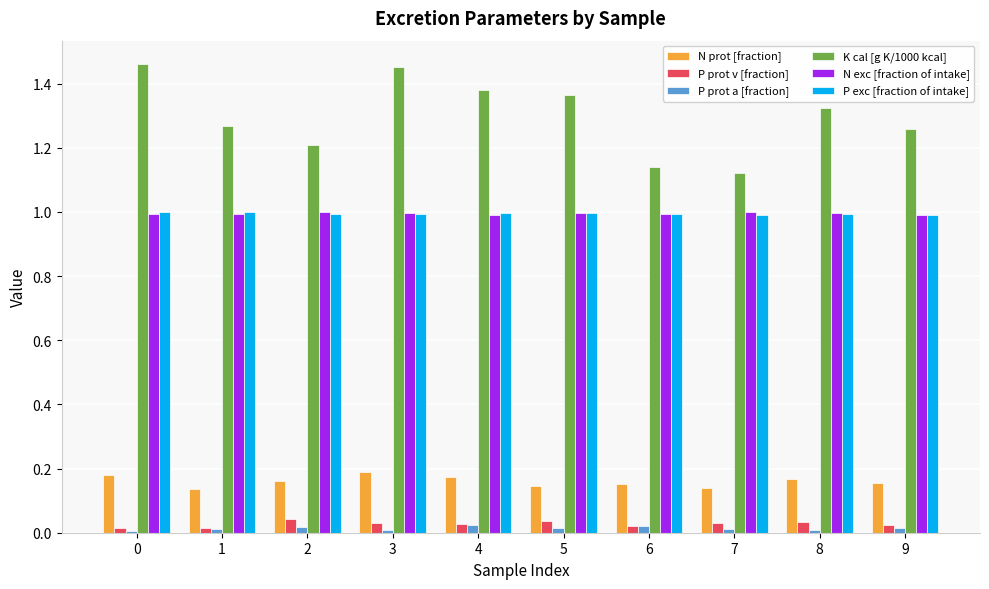

True or false: N prot [fraction] has a value of 0.1 at 8.

False